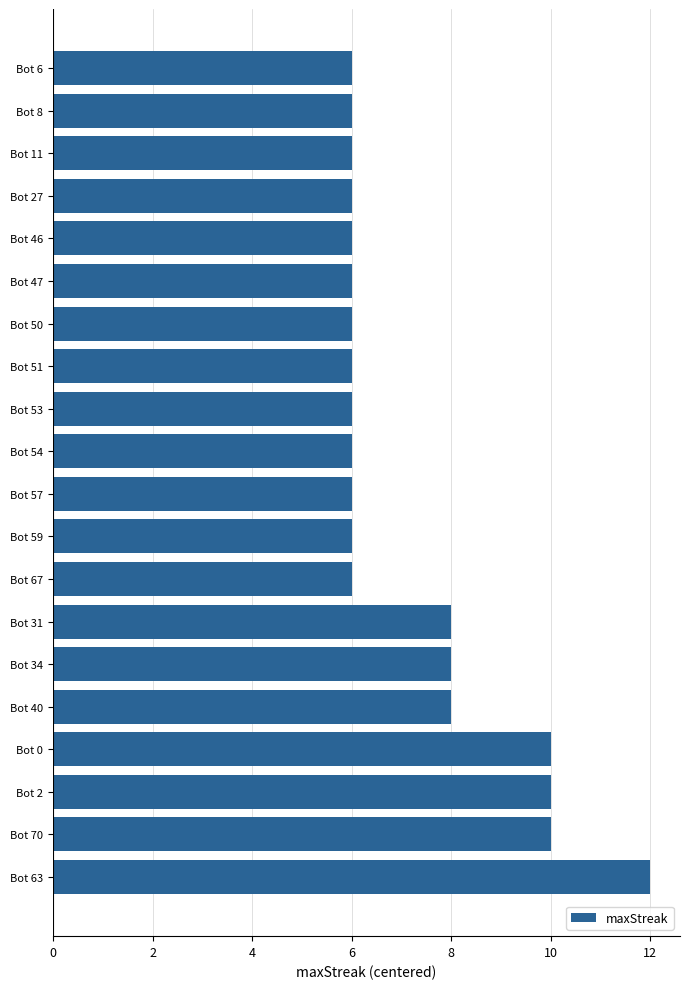

The chart shows a value of 6 at Bot 50. True or false?

True